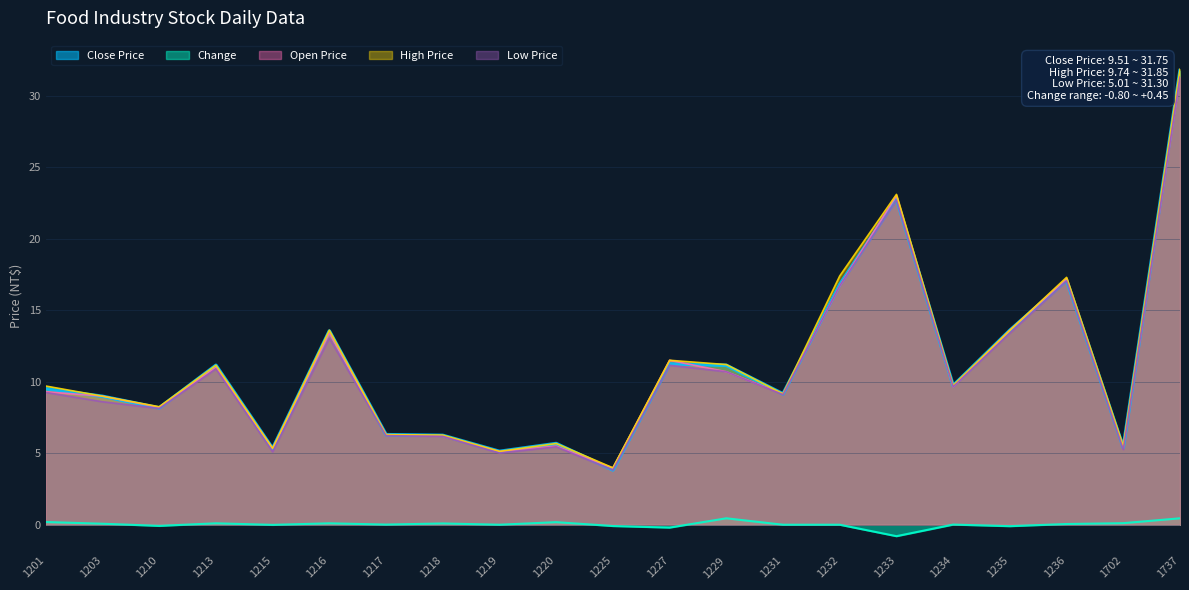

Count the number of categories in the chart.

21